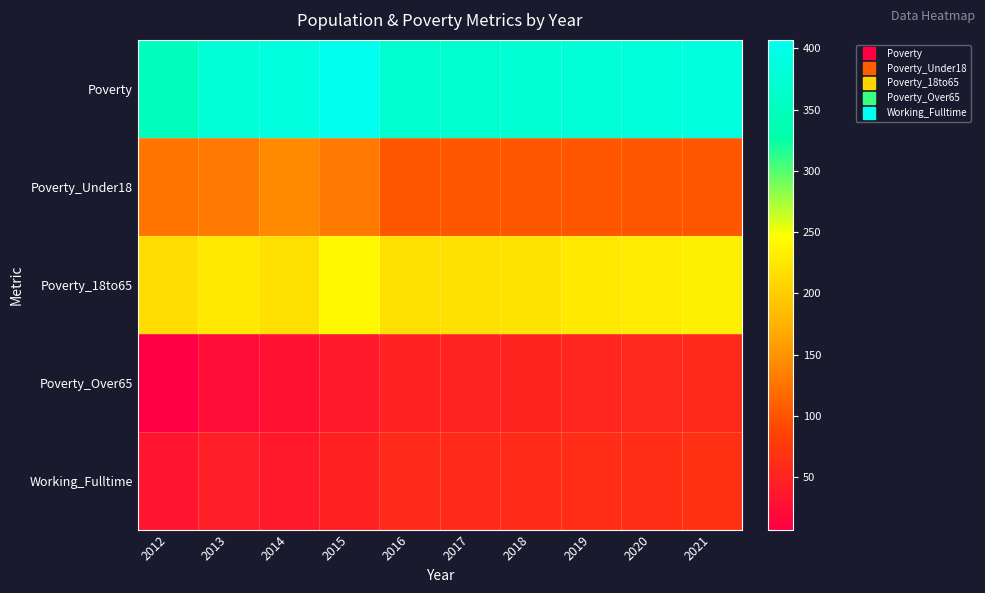

Reading right to left, extract all data points from this chart.

Poverty: 2021=389	2020=384	2019=379	2018=375	2017=370	2016=369	2015=407	2014=388	2013=379	2012=350
Poverty_Under18: 2021=102	2020=102	2019=102	2018=102	2017=102	2016=102	2015=128	2014=142	2013=128	2012=126
Poverty_18to65: 2021=233	2020=229	2019=226	2018=222	2017=218	2016=217	2015=241	2014=217	2013=227	2012=216
Poverty_Over65: 2021=56	2020=54	2019=53	2018=51	2017=50	2016=49	2015=38	2014=29	2013=23	2012=7
Working_Fulltime: 2021=65	2020=63	2019=61	2018=59	2017=58	2016=57	2015=47	2014=38	2013=42	2012=32